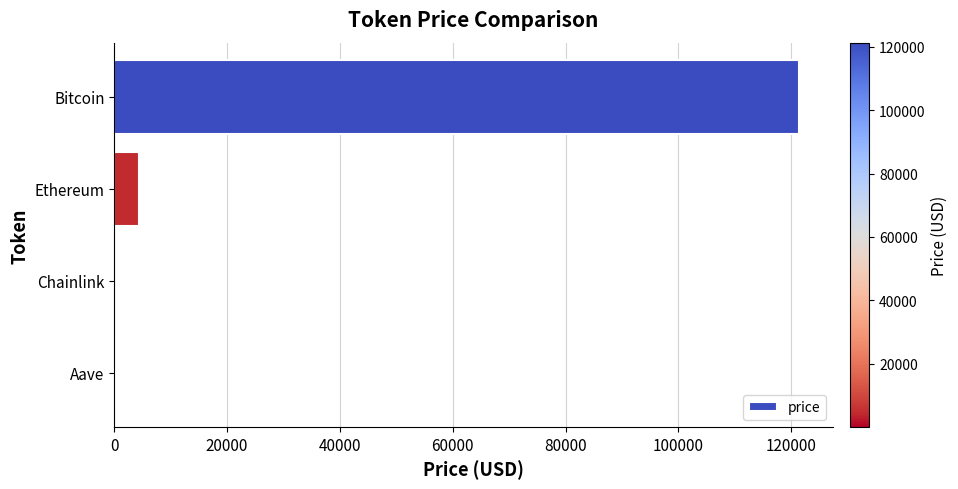

At which category does the chart reach its peak across all series?

Bitcoin